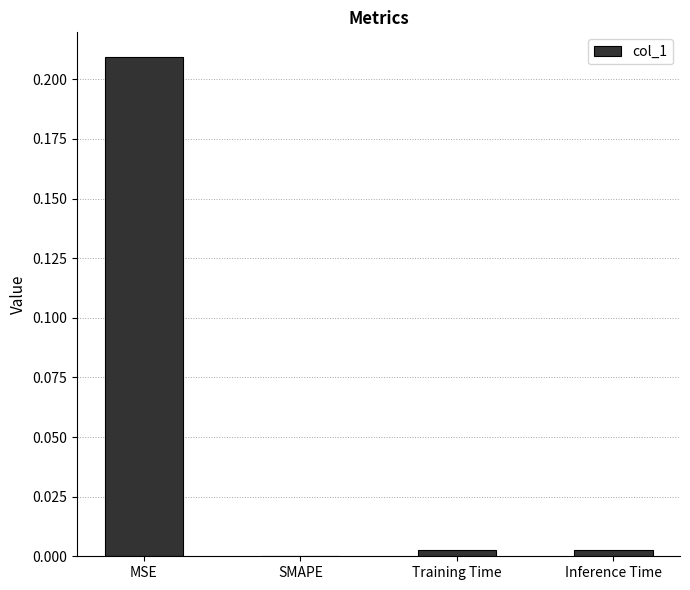

At which category does the chart reach its peak across all series?

MSE